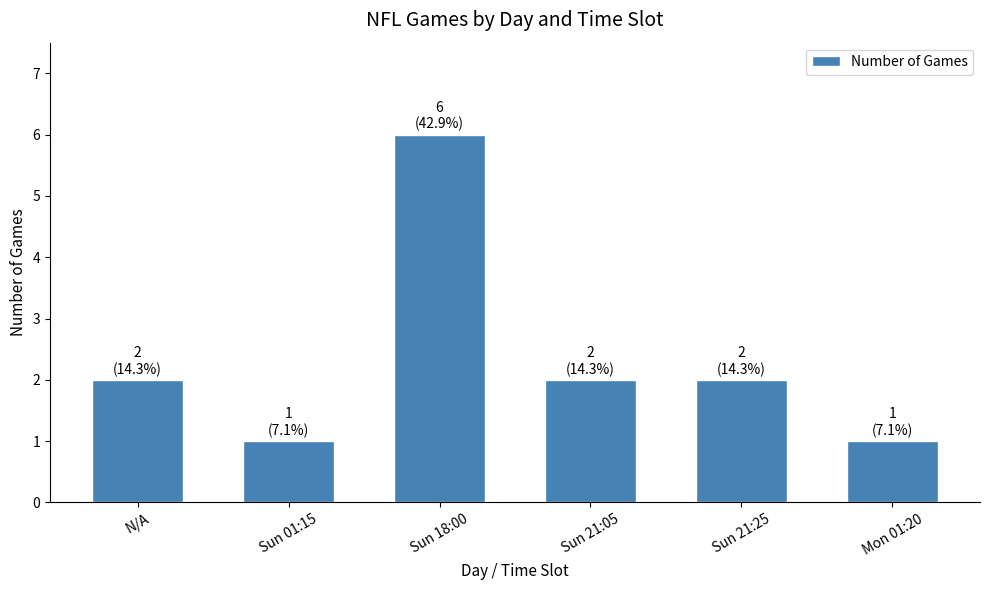

True or false: the data shows 1 at Sun 01:15.

True